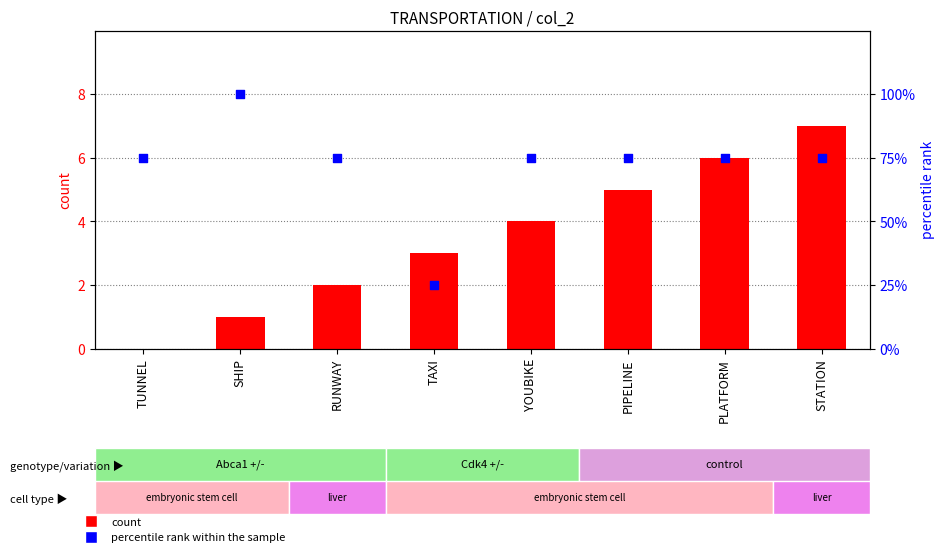

Which series reaches the minimum Y coordinate?

count